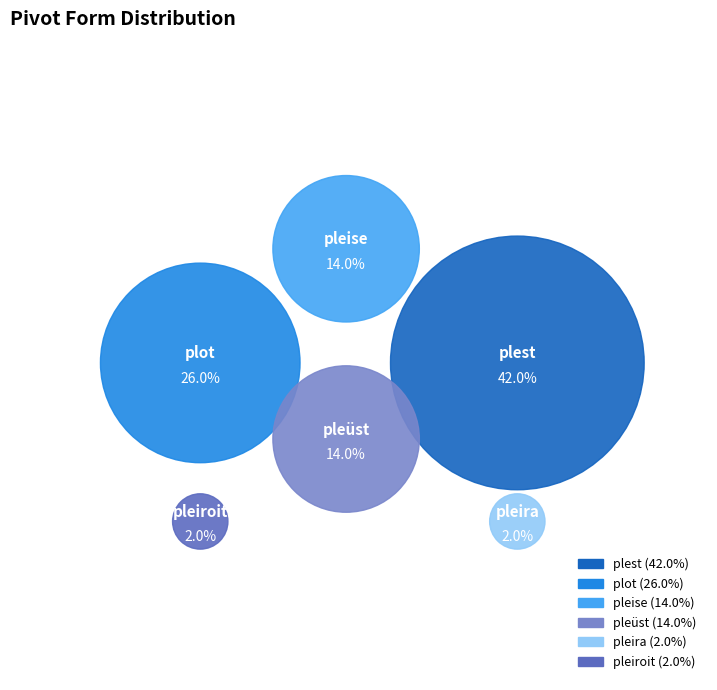

What is the total percentage of pleüst and pleise?

28.0%